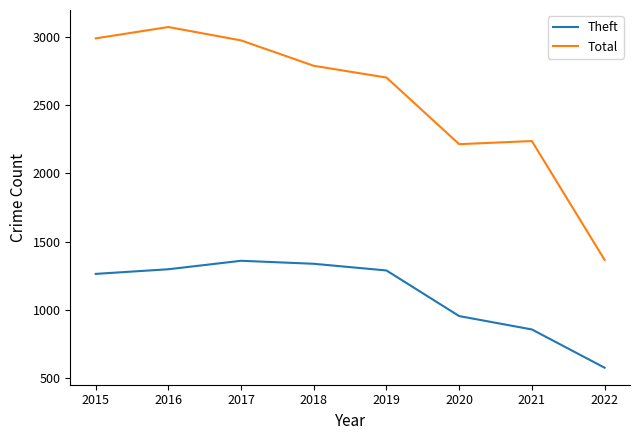

Where is Theft nearest to the value 967?

2020